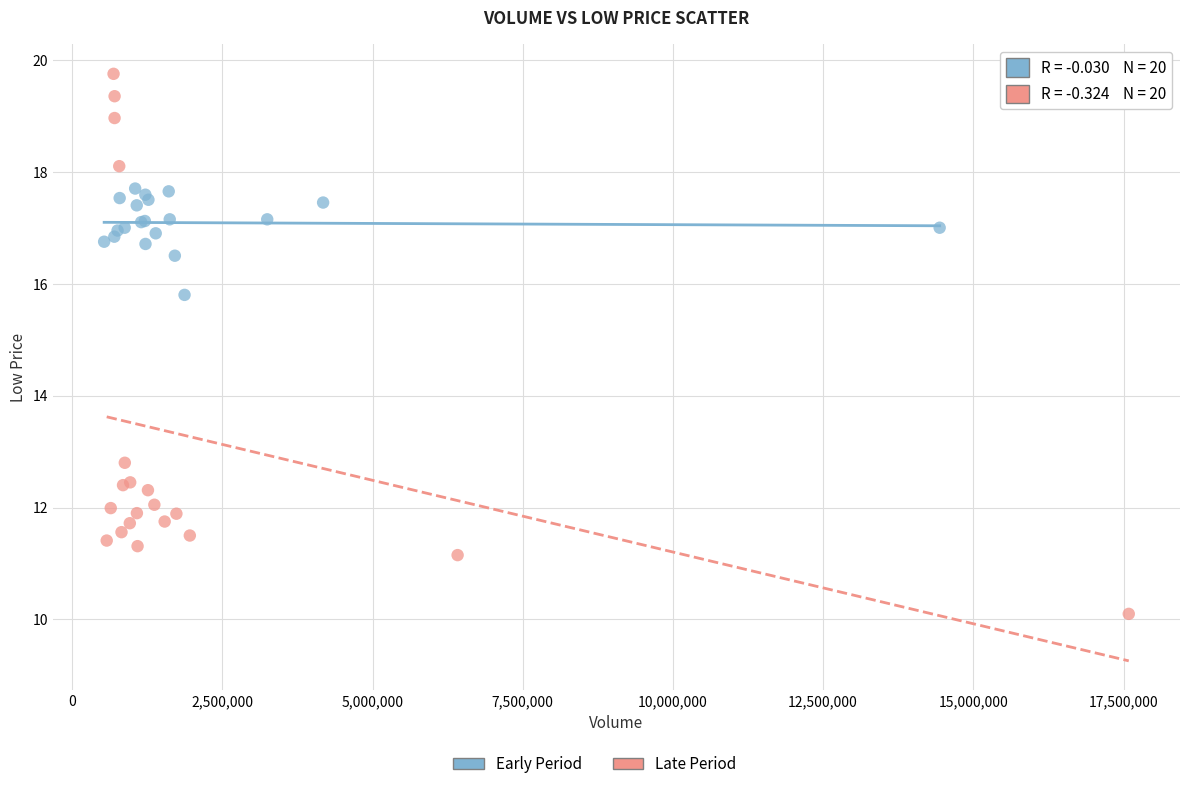

Which series reaches the minimum Y coordinate?

Late Period